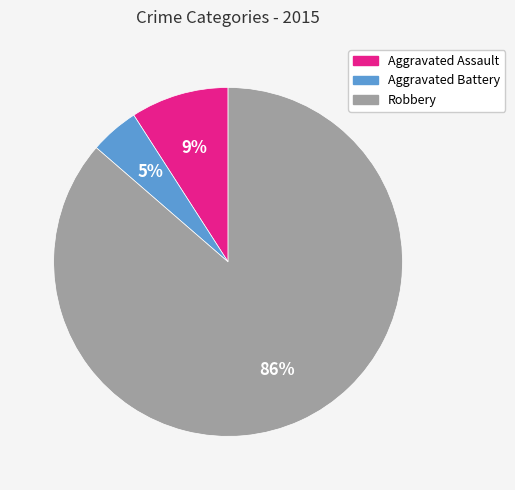

How many slices are in this pie chart?

3